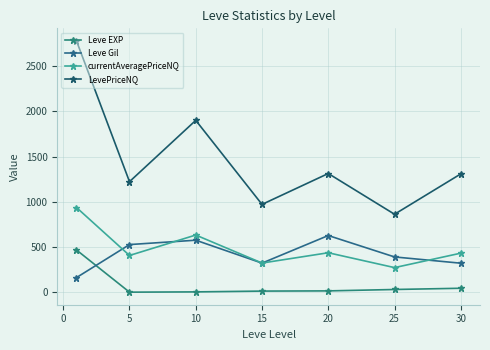

At which label does currentAveragePriceNQ reach its minimum?

25